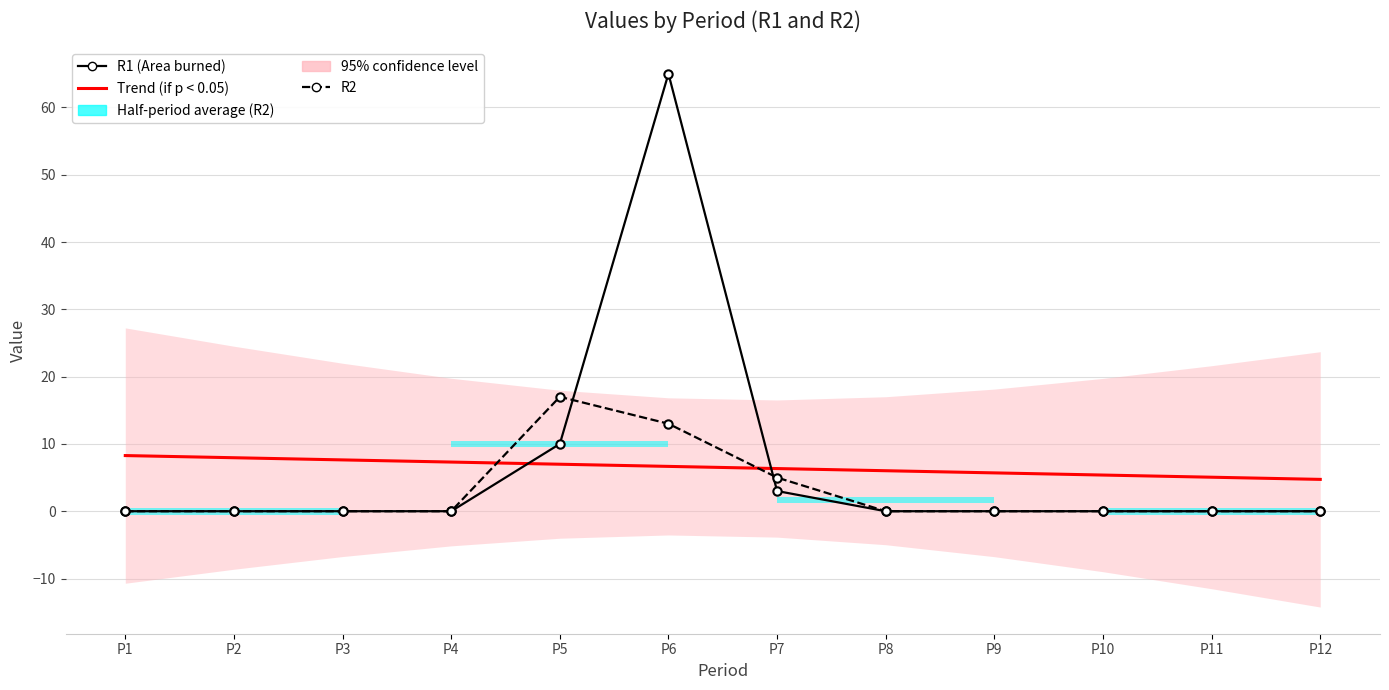

Which has a higher value, P11 or P9?

P9